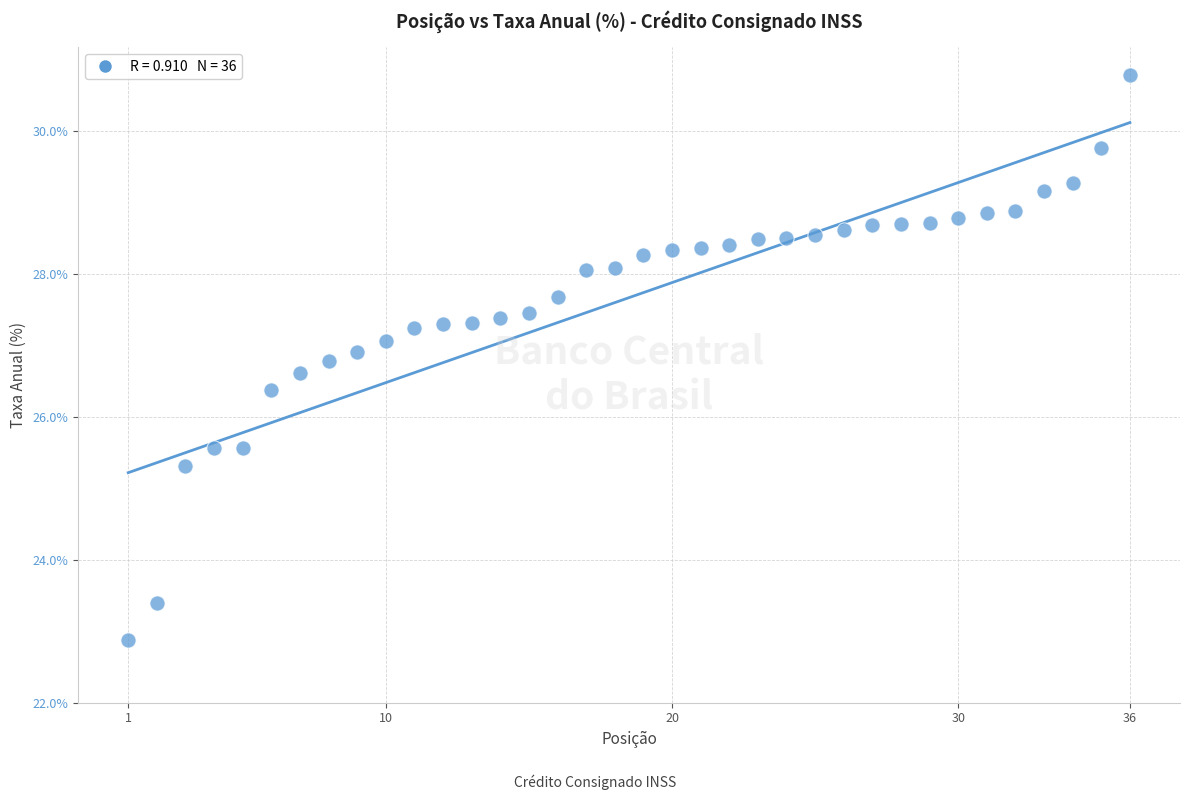

What is the range of X values (max minus min)?

35.0